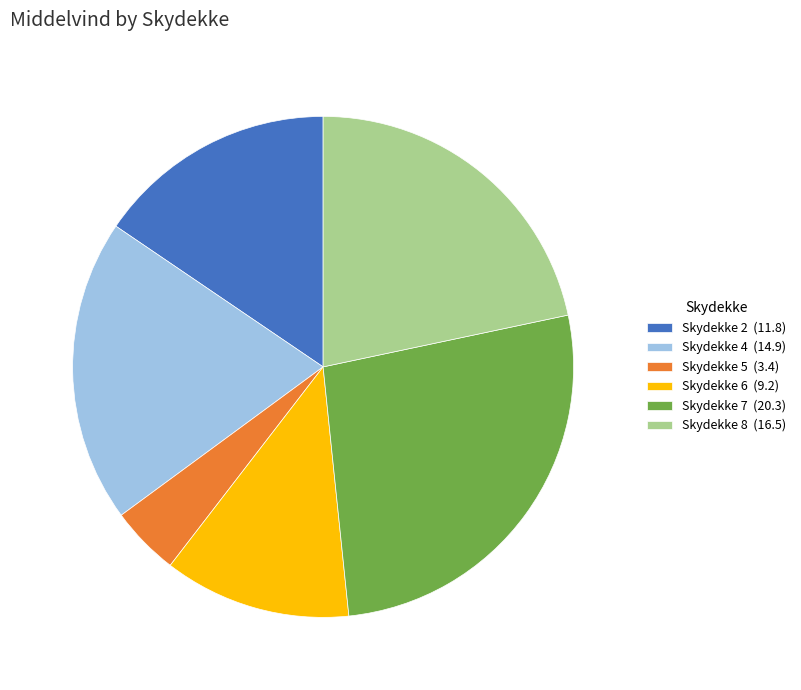

Is there a majority slice in this chart?

No